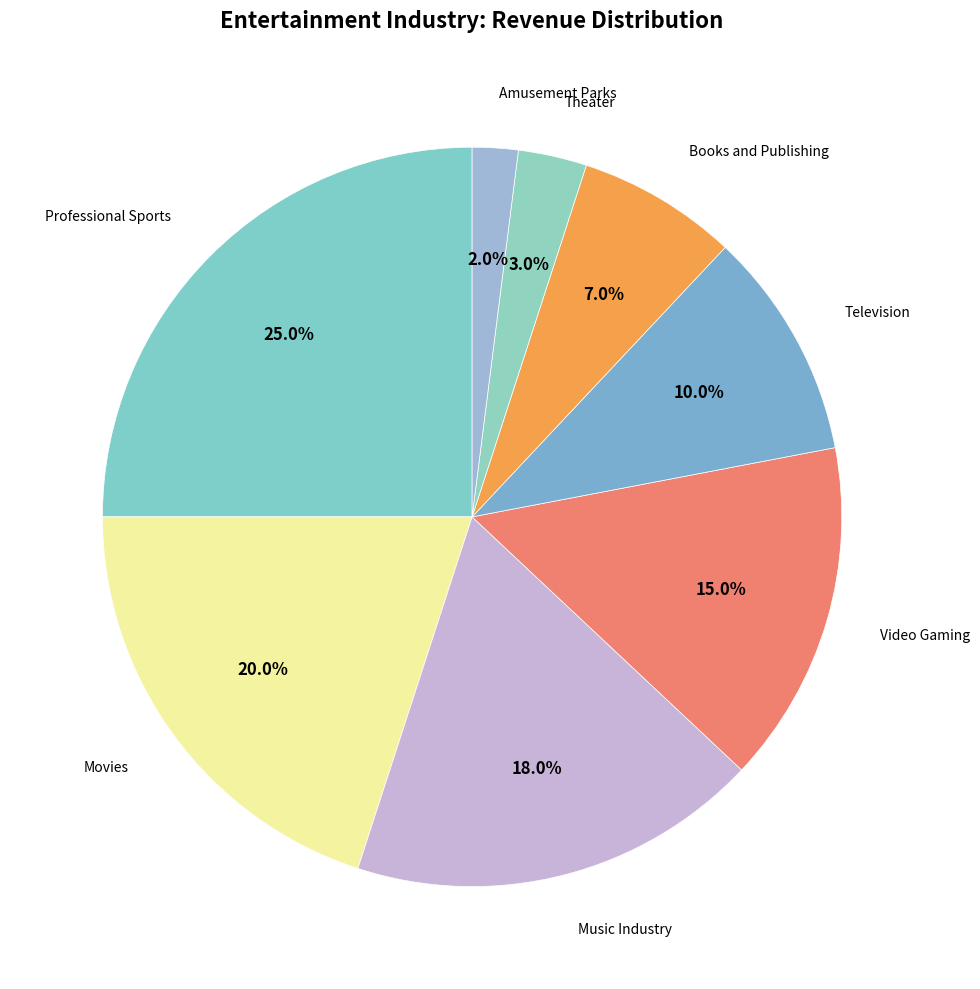

How many slices are in this pie chart?

8